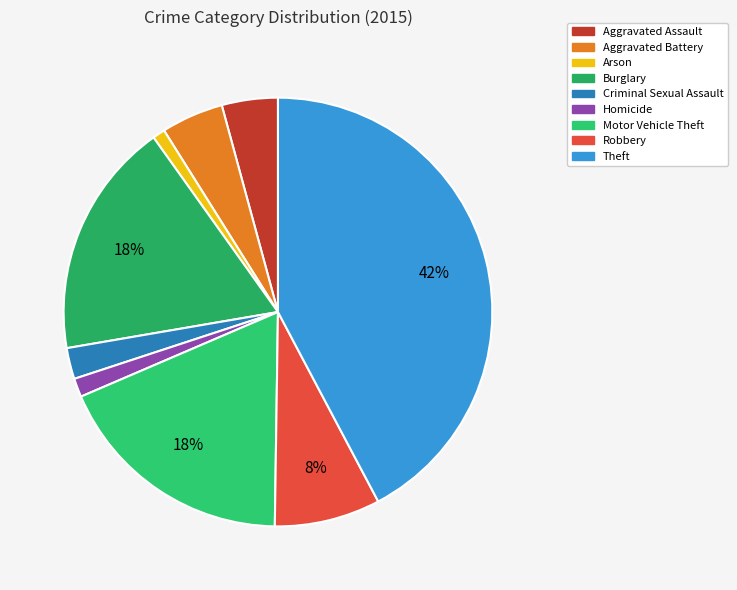

How many segments does this pie chart have?

9